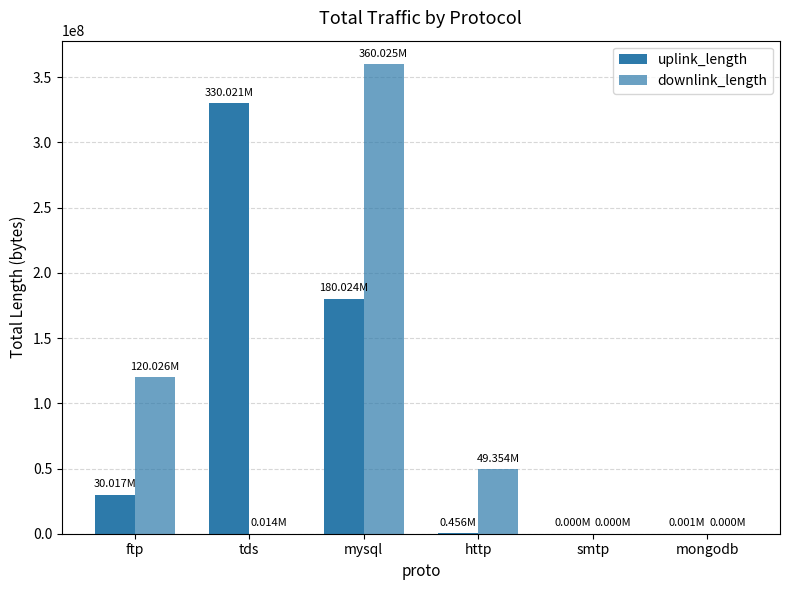

At how many categories does at least one series exceed 283496496?

2